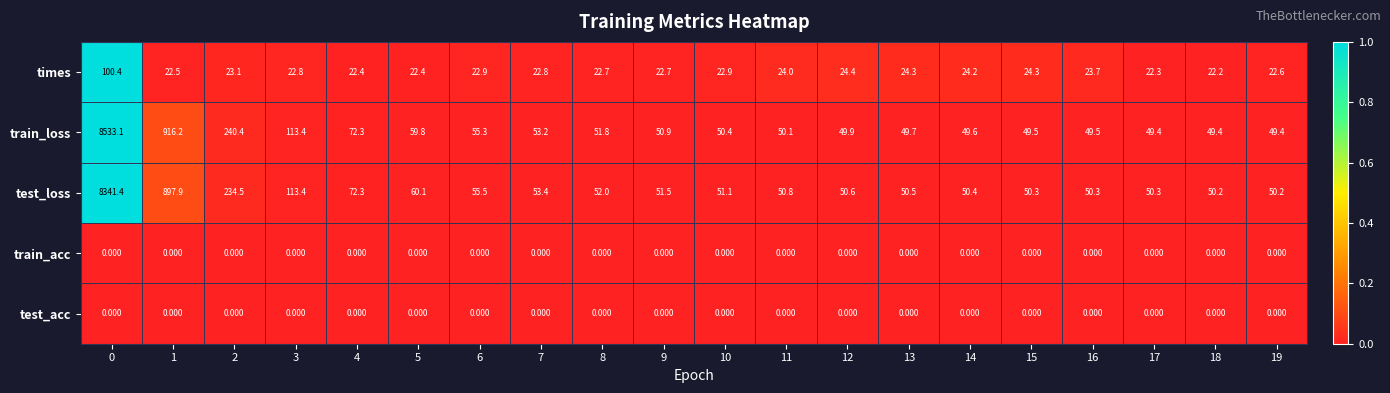

Count the number of data series in this chart.

5